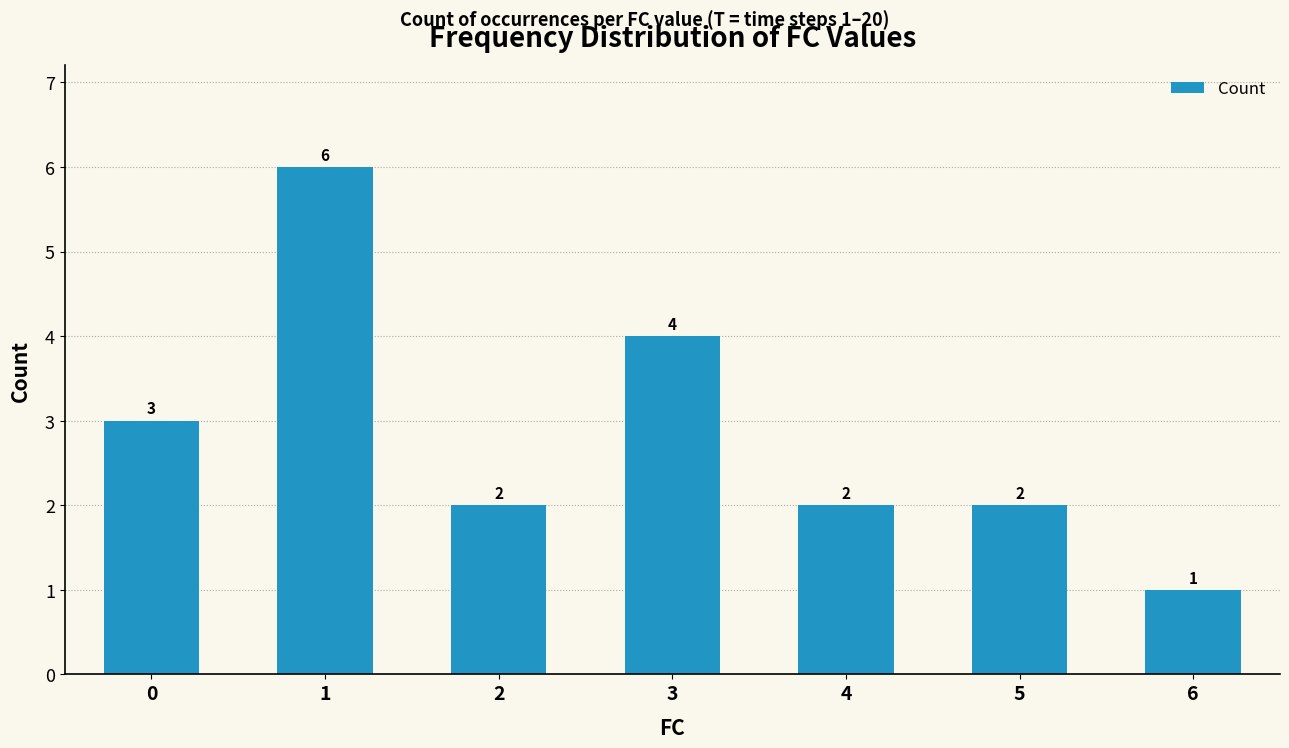

Which category has the highest value across all series?

1